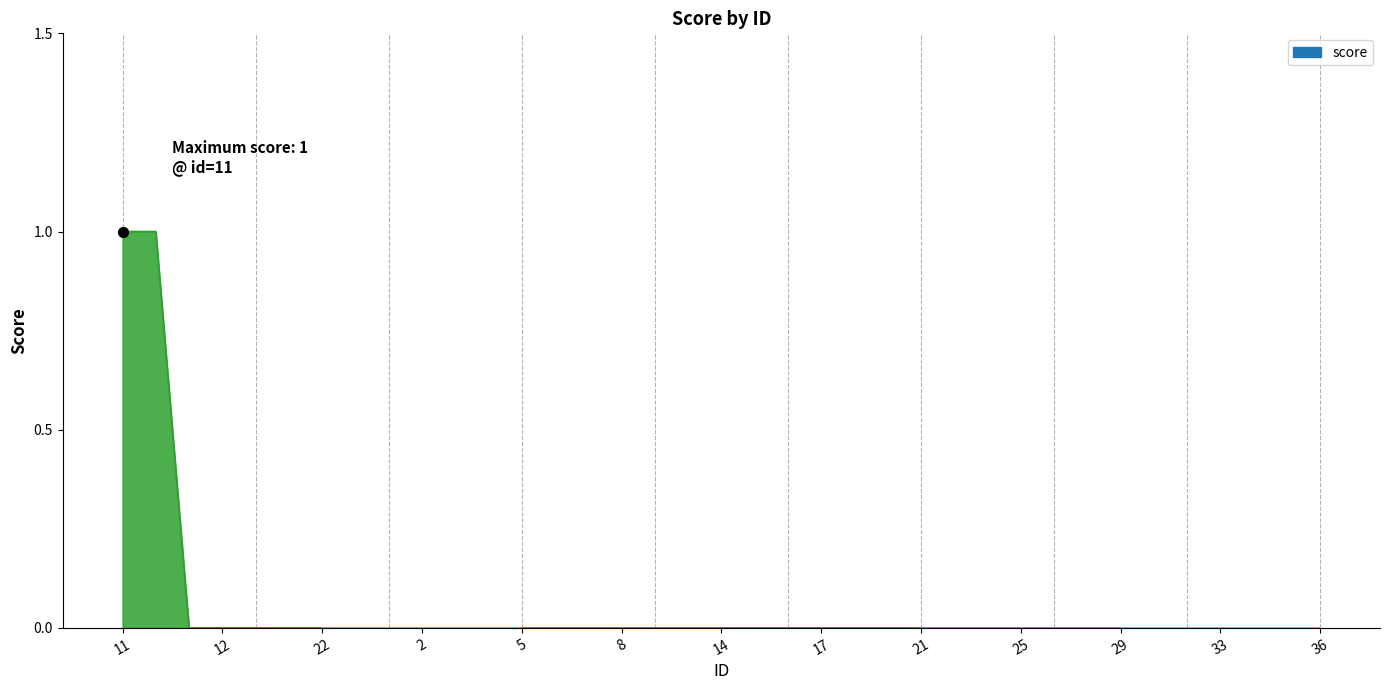

Between 20 and 15, which is larger?

20